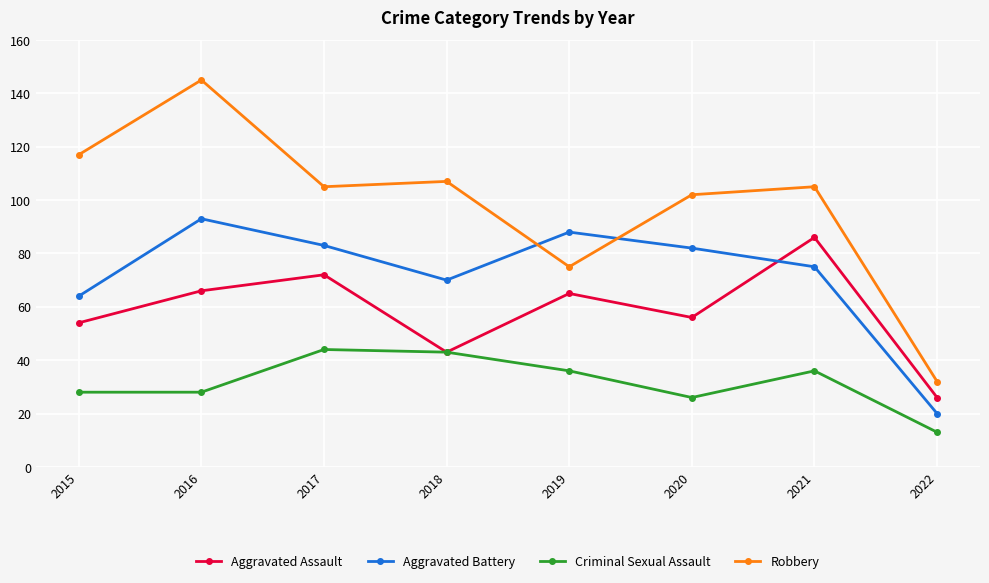

How many lines are shown in the chart?

4